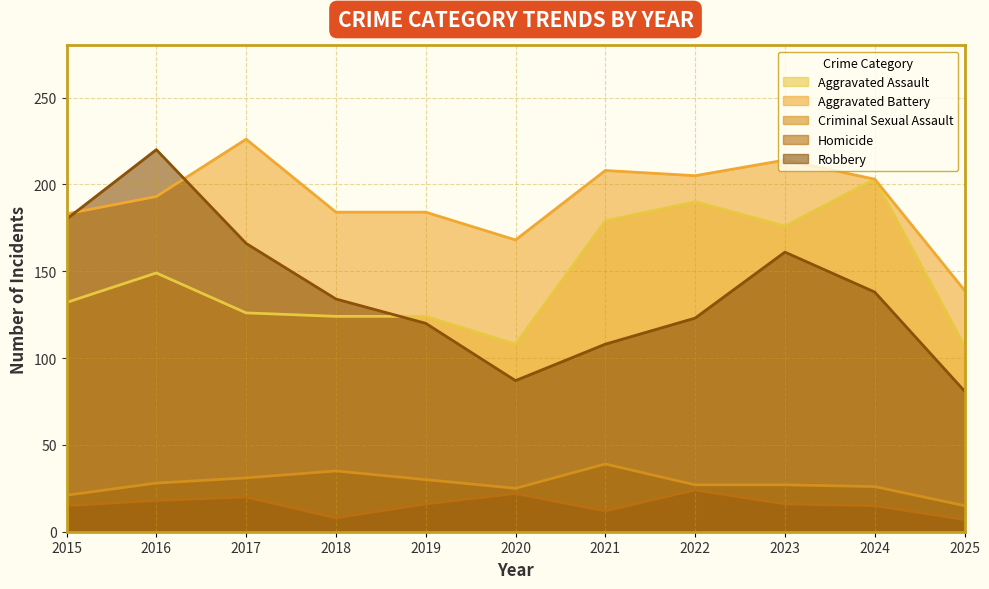

At how many categories does at least one series exceed 88?

11